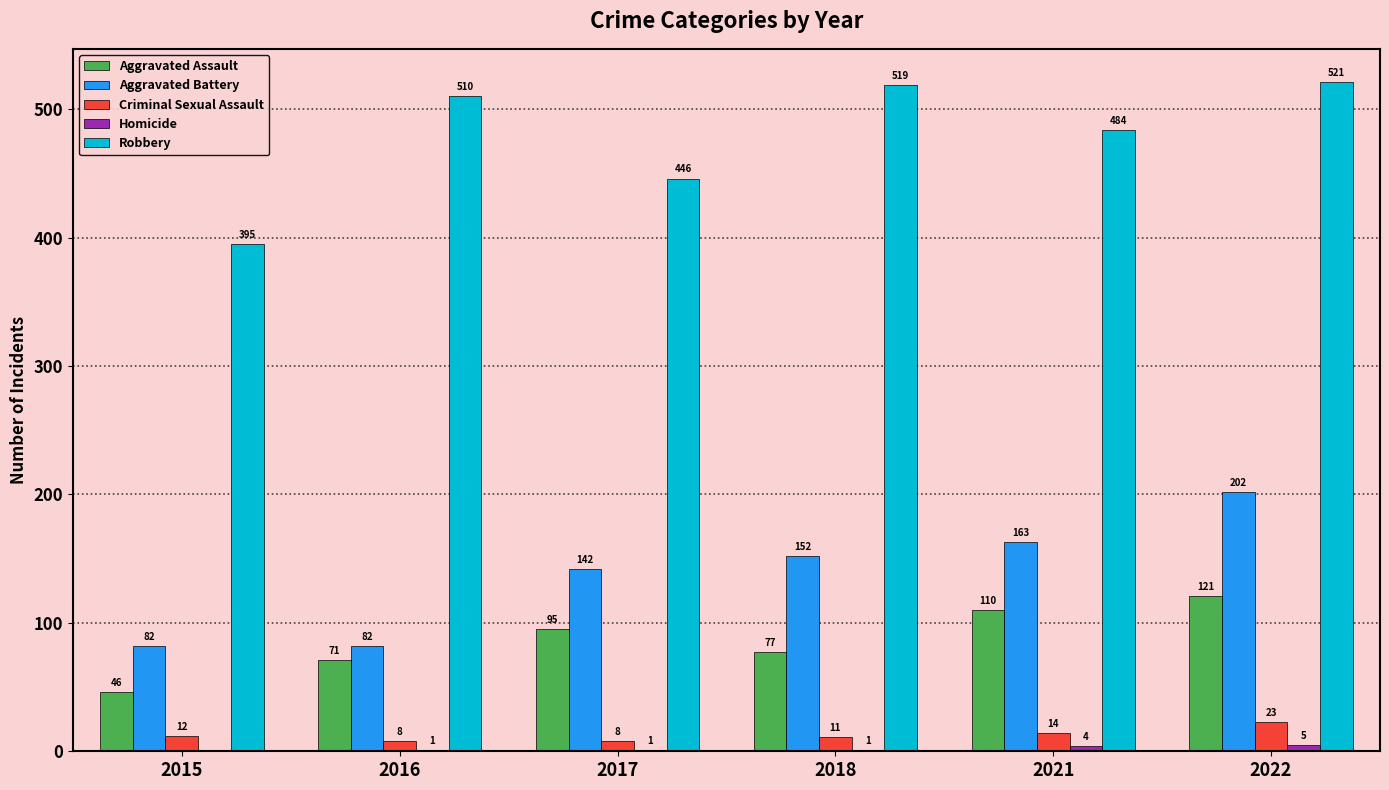

What is the sum of the Criminal Sexual Assault values at 2016 and 2018?

19